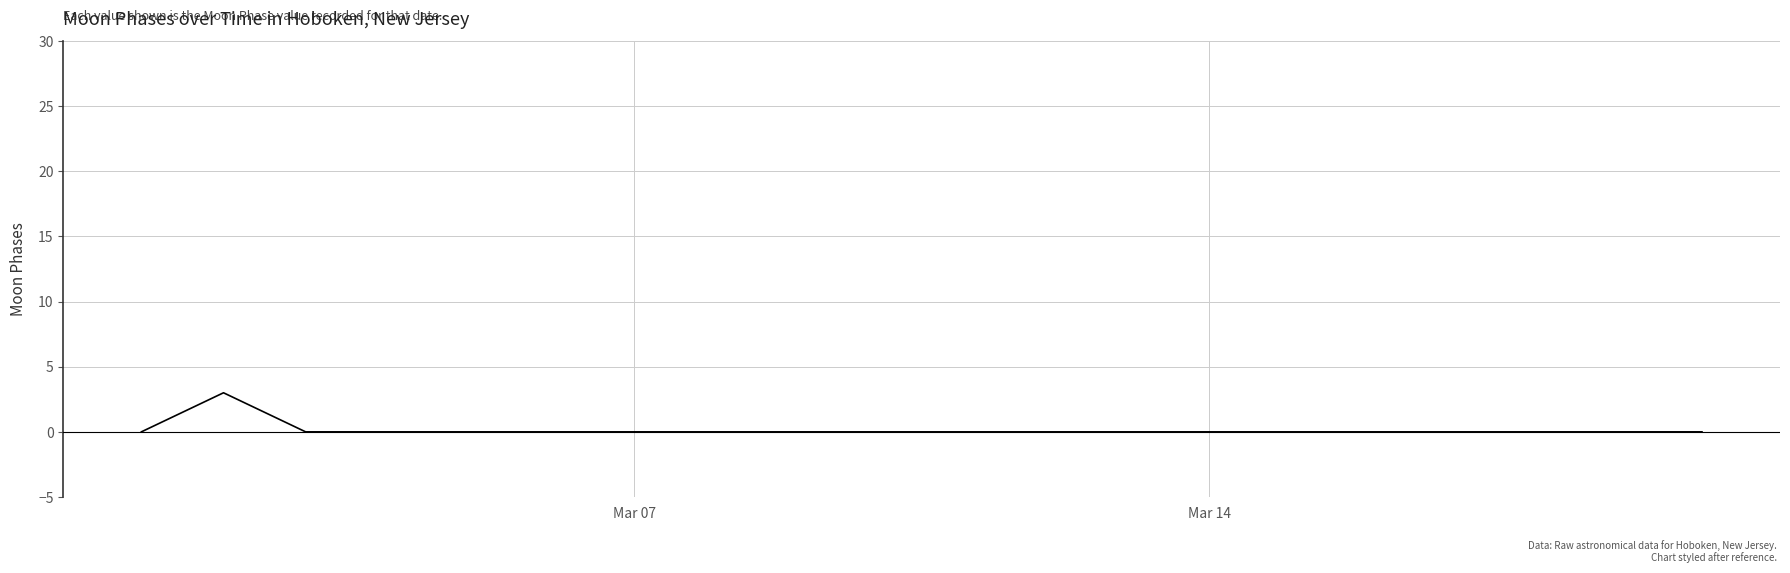

What is the greatest value displayed?

3